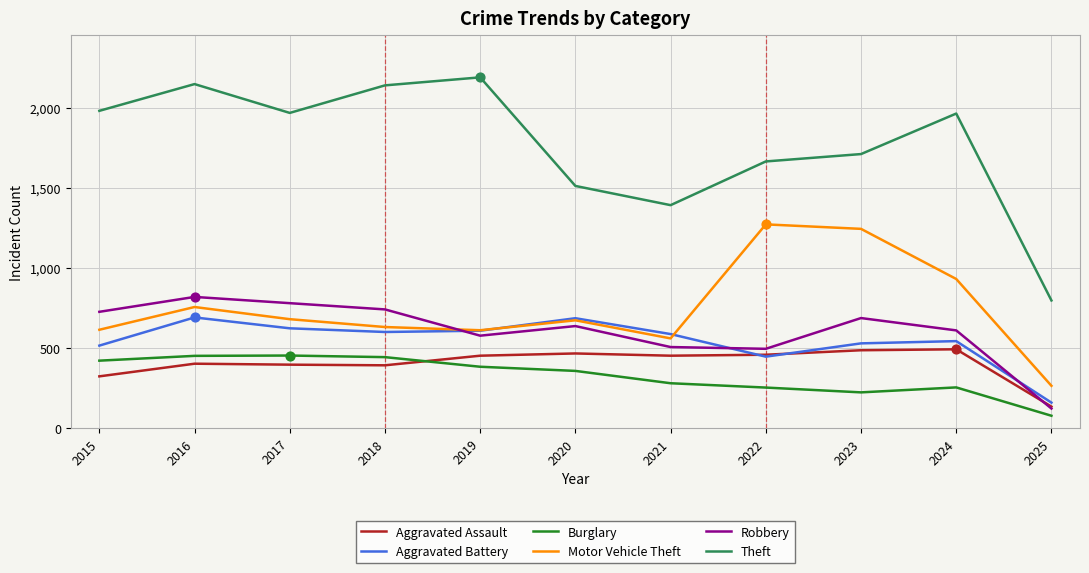

What is the total value across all series at 2025?

1553